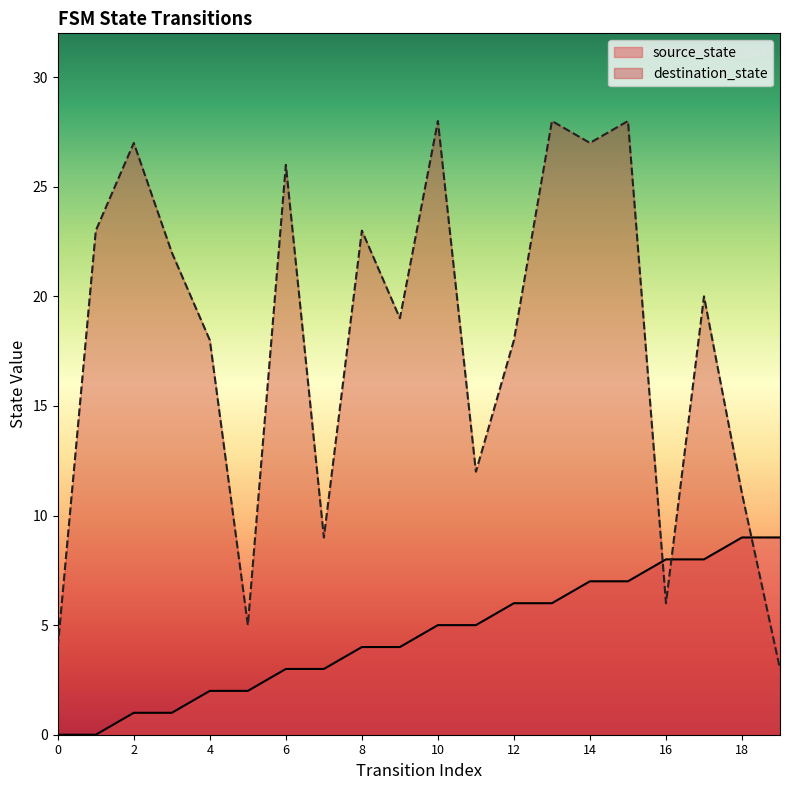

What is the value of the source_state point at the 18th from the left?

8